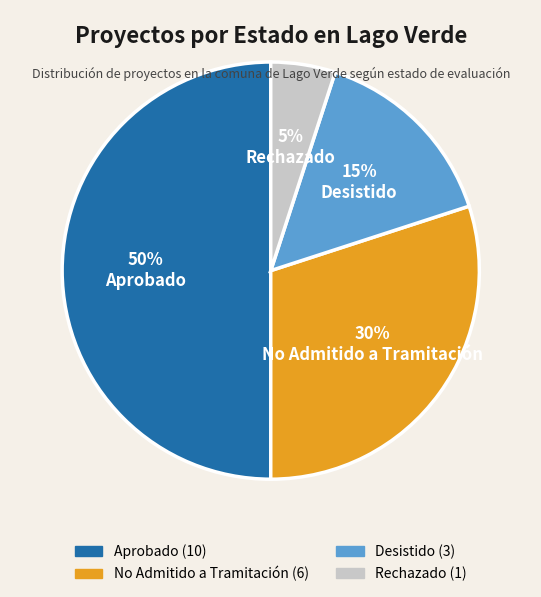

Approximately how many times larger is the value at Desistido compared to Rechazado?

3.0